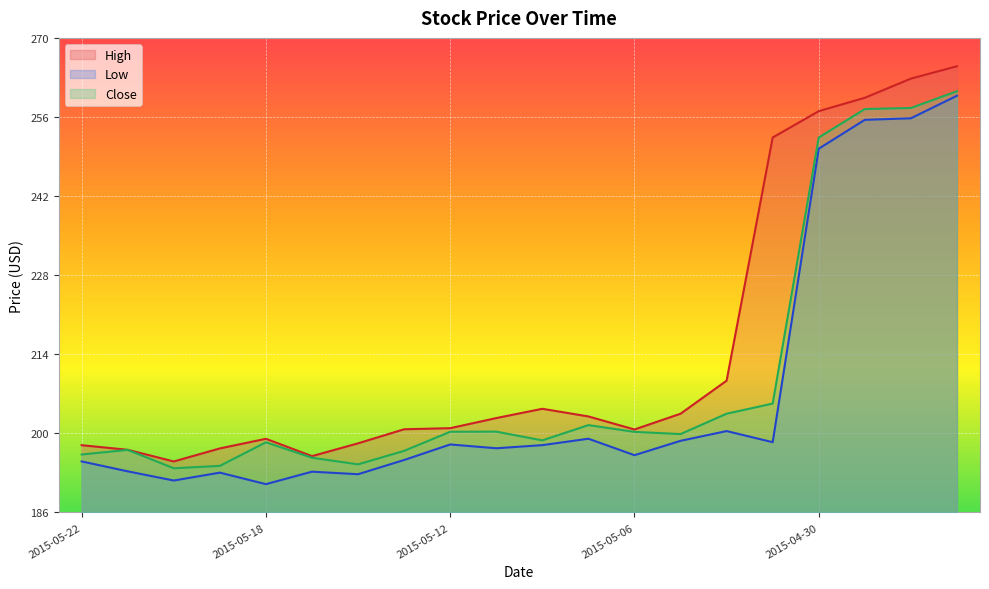

What is the difference between the maximum and minimum values in the Close series?

66.5